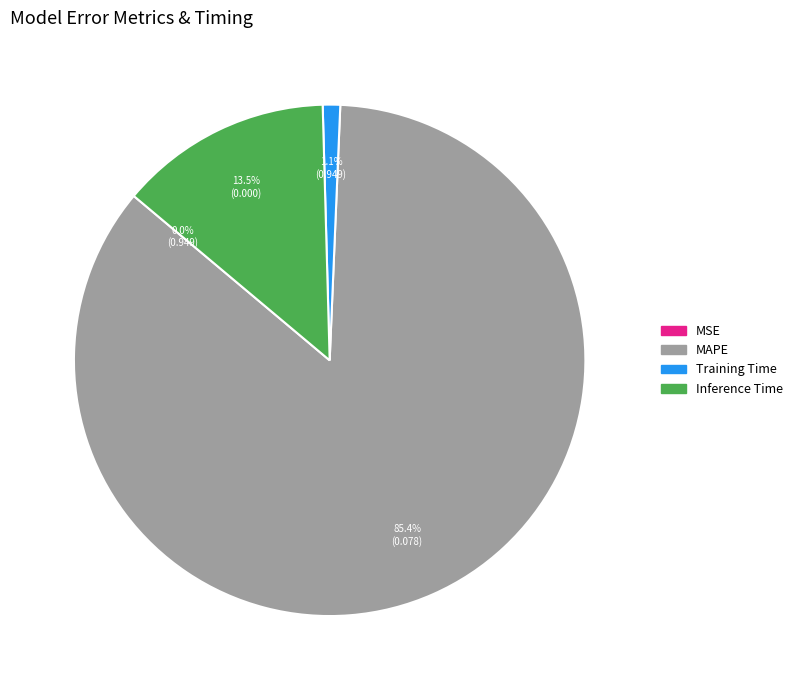

Is there a majority slice in this chart?

Yes